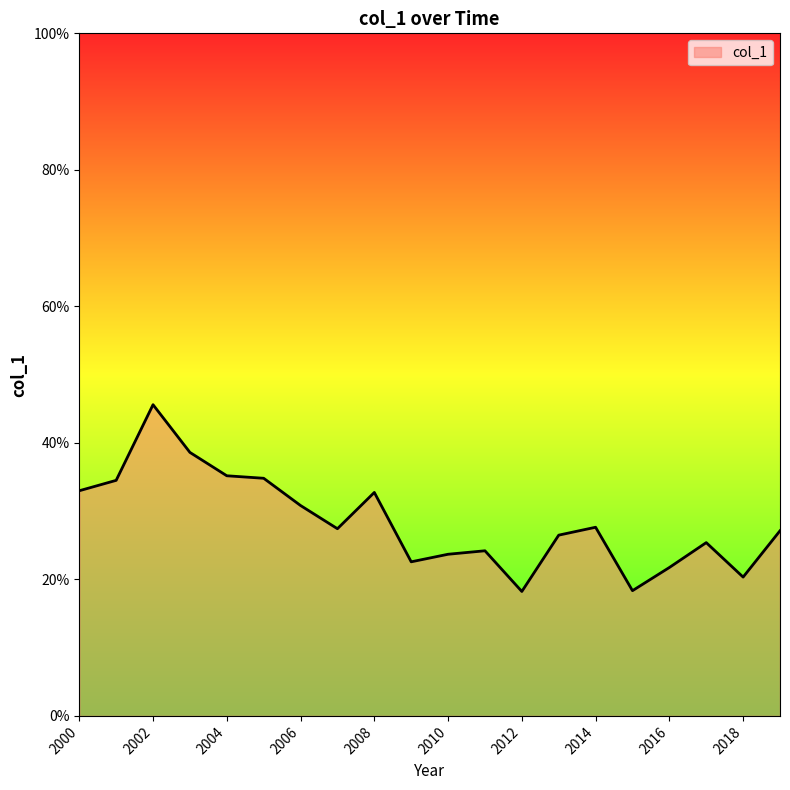

Does the chart display data point markers on the line(s)?

No